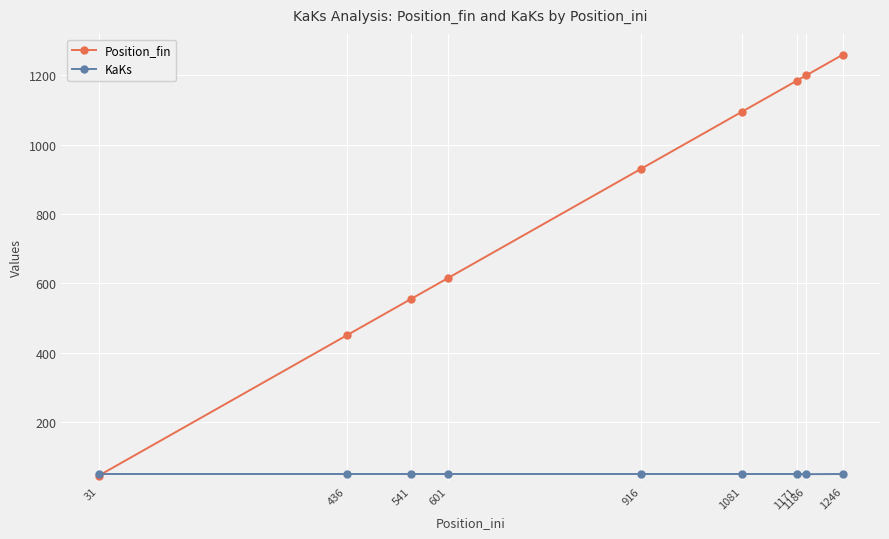

The Position_fin series shows 555.0 at 541. True or false?

True